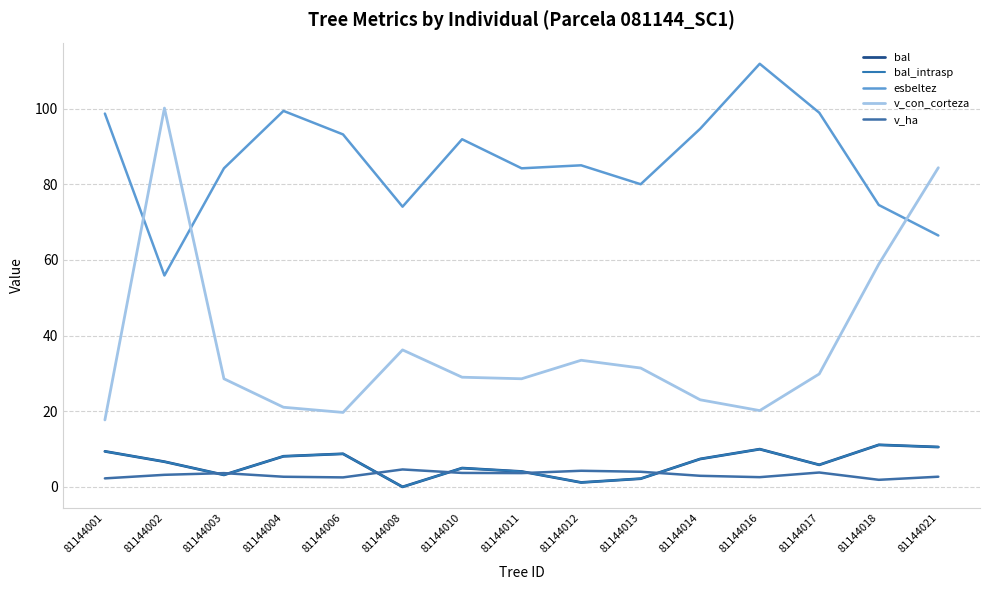

Is this an area chart (filled region under the line)?

No